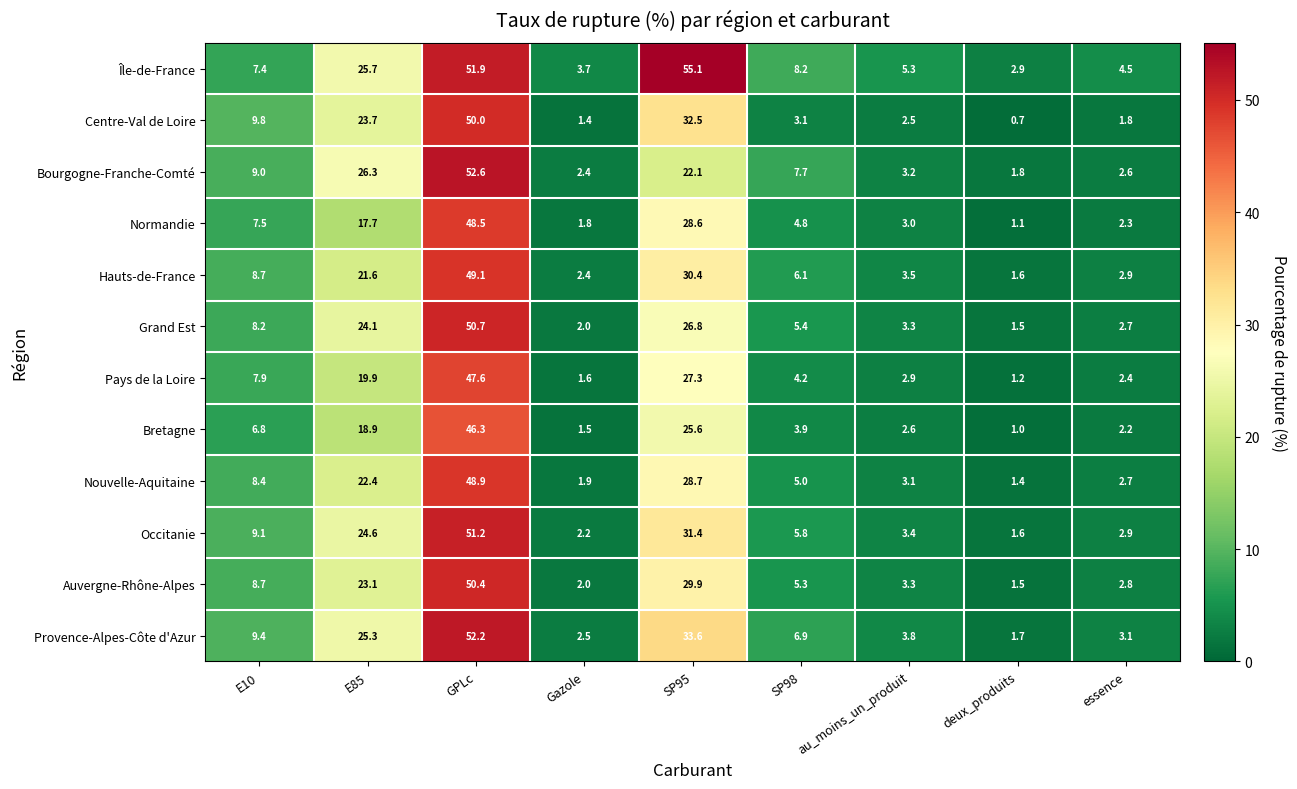

Rank the series at E85 from highest to lowest value.

Bourgogne-Franche-Comté, Île-de-France, Provence-Alpes-Côte d'Azur, Occitanie, Grand Est, Centre-Val de Loire, Auvergne-Rhône-Alpes, Nouvelle-Aquitaine, Hauts-de-France, Pays de la Loire, Bretagne, Normandie